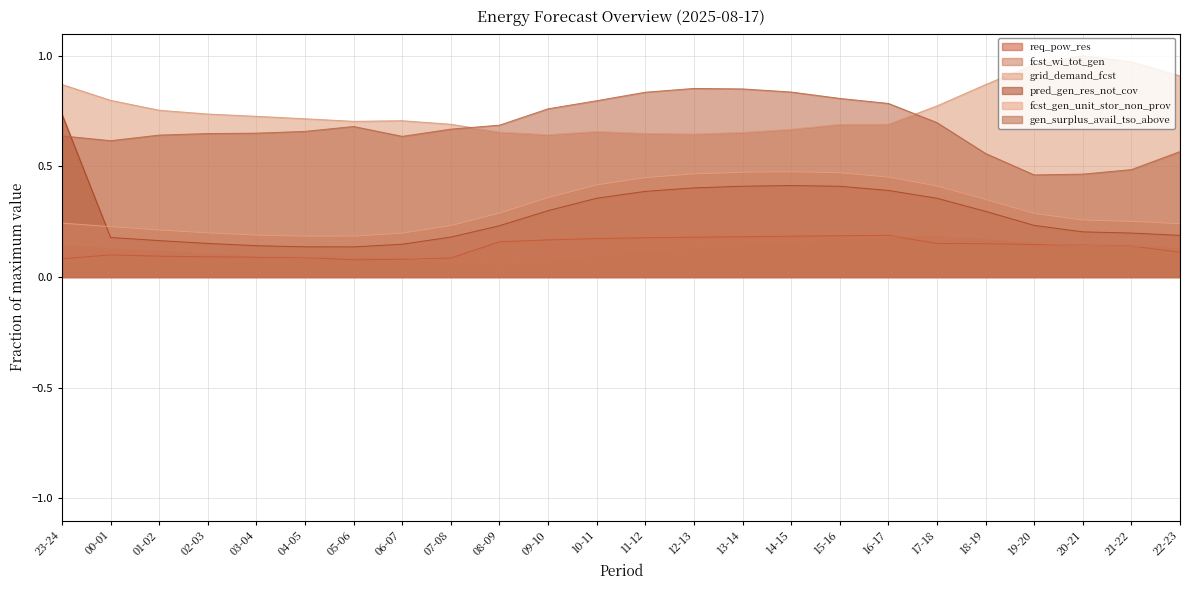

True or false: grid_demand_fcst and gen_surplus_avail_tso_above cross at least once.

True